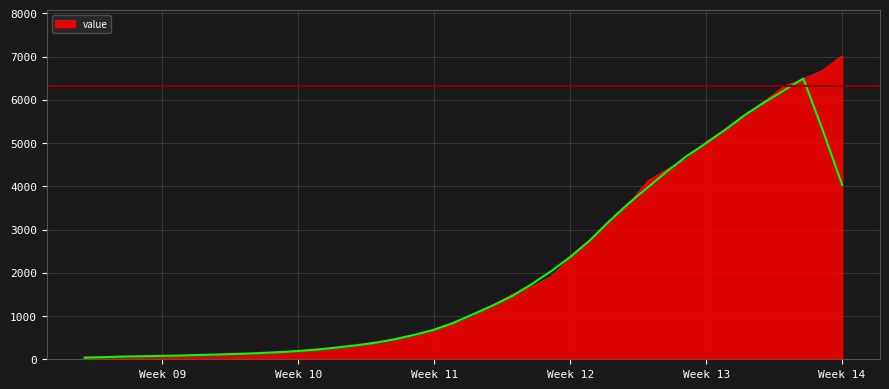

What is the highest value of the value series?

7020